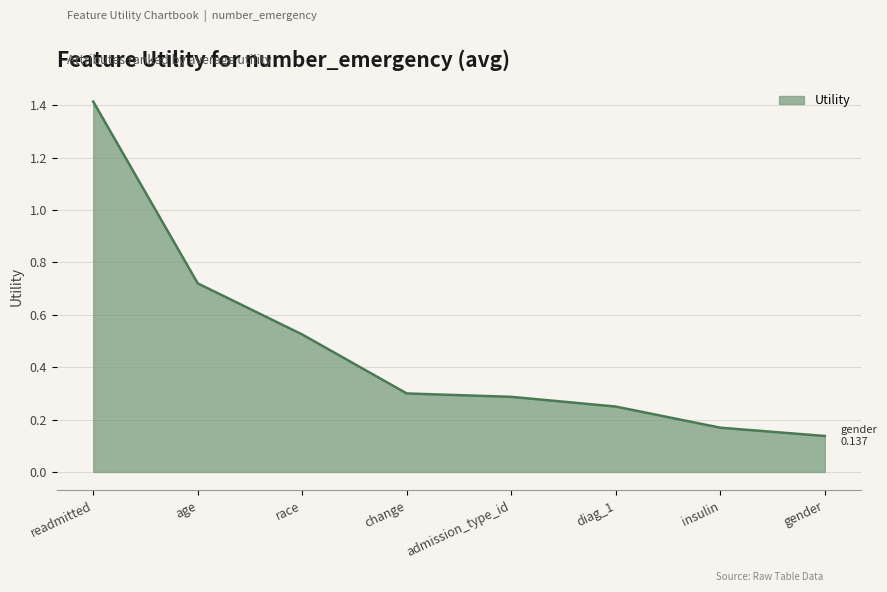

True or false: there are more than 2 points higher than both neighbors.

False